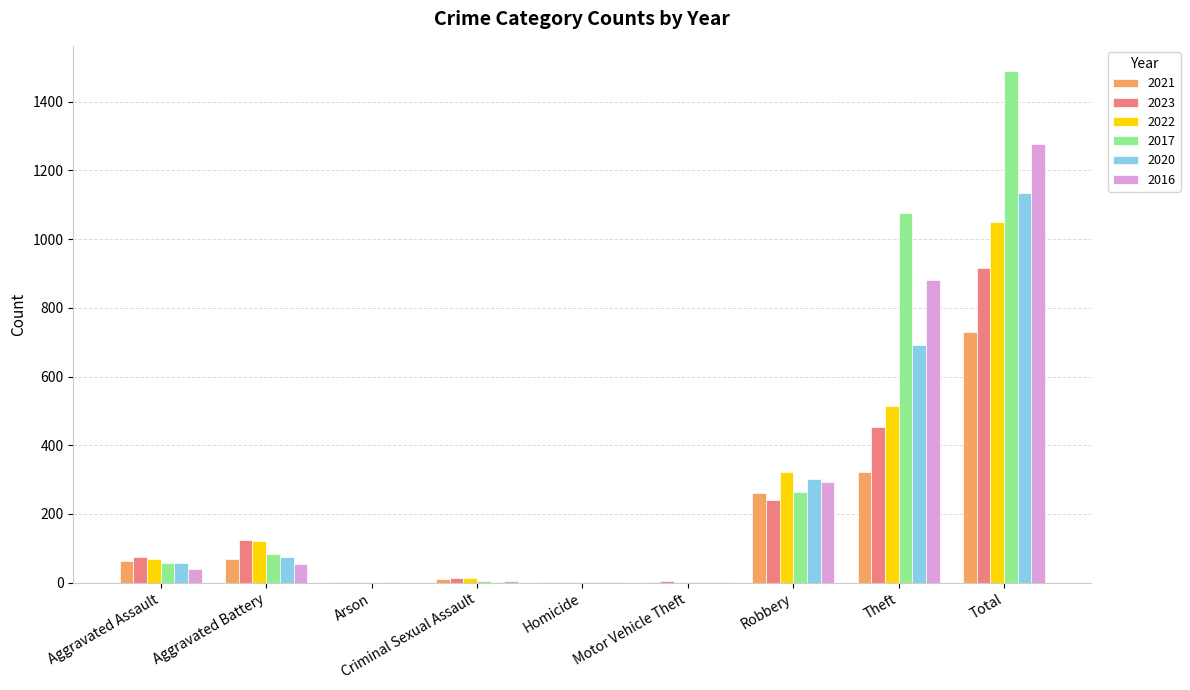

At which category is the sum across all series the highest?

Total